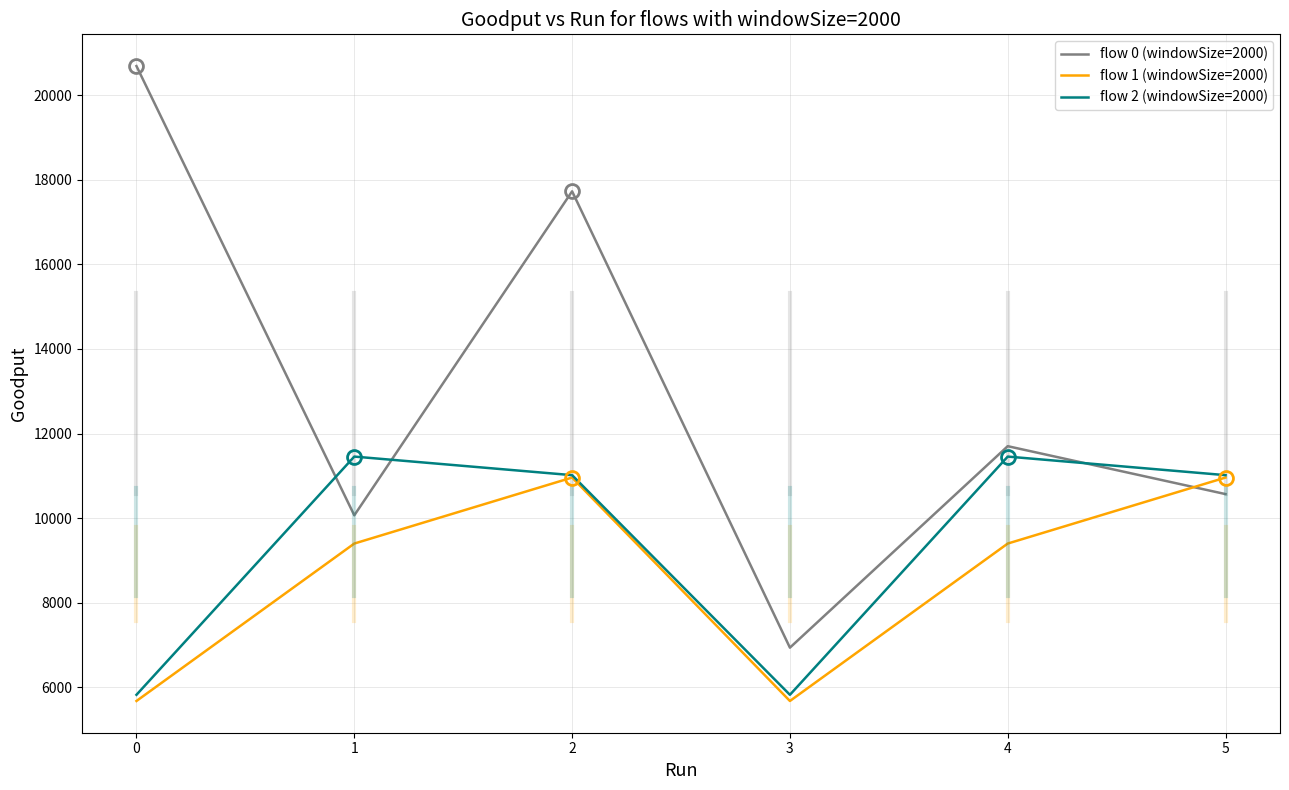

How many times do flow 1 (windowSize=2000) and flow 0 (windowSize=2000) cross each other?

1